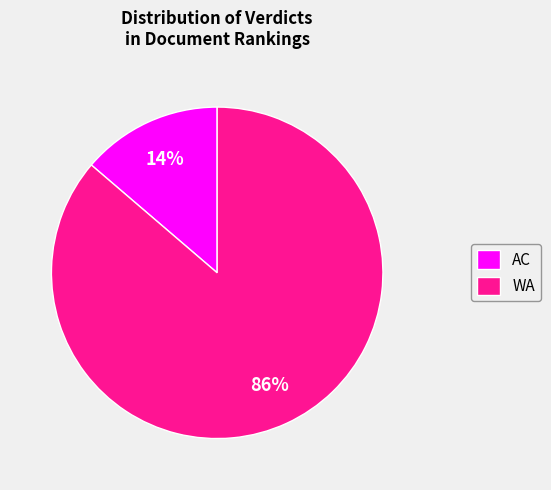

Does any single category account for the majority?

Yes